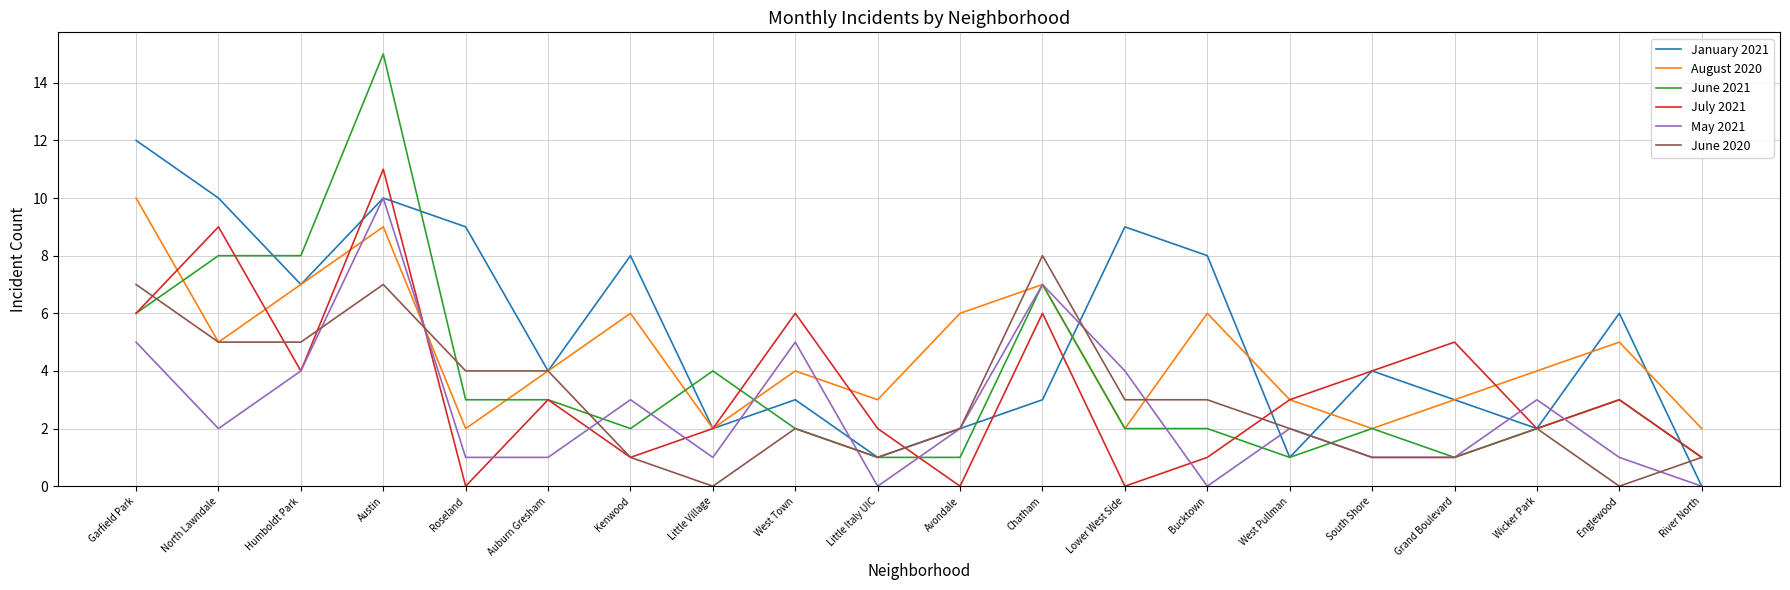

What is the maximum value for January 2021?

12